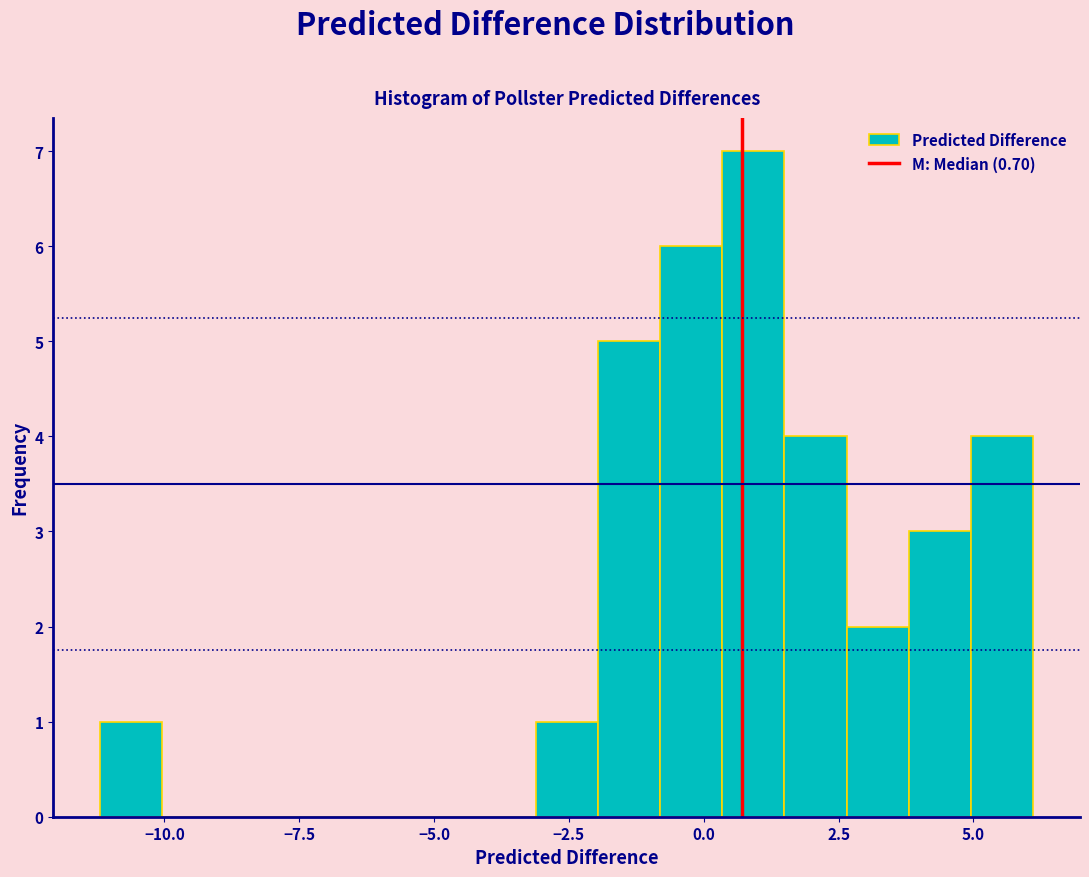

Around what value on the x-axis is the tallest bar? Give the approximate position of its centre, as read against the axis.

1.0